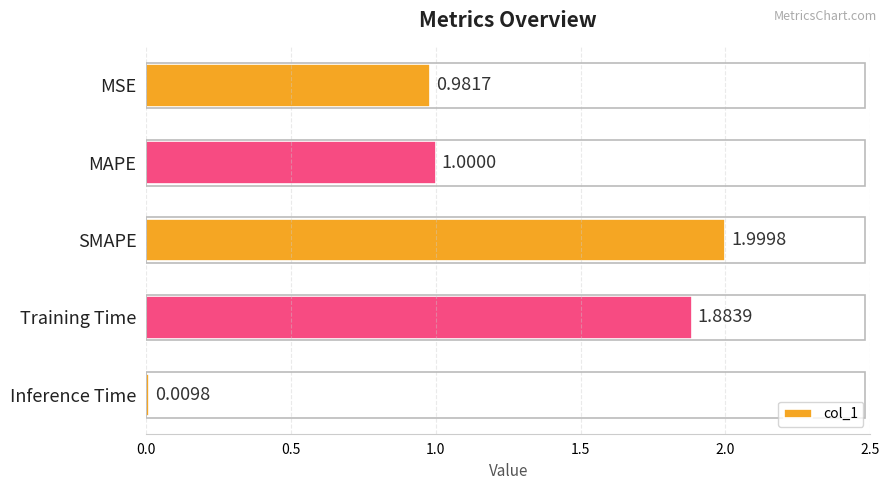

Which has a higher value, Inference Time or MSE?

MSE